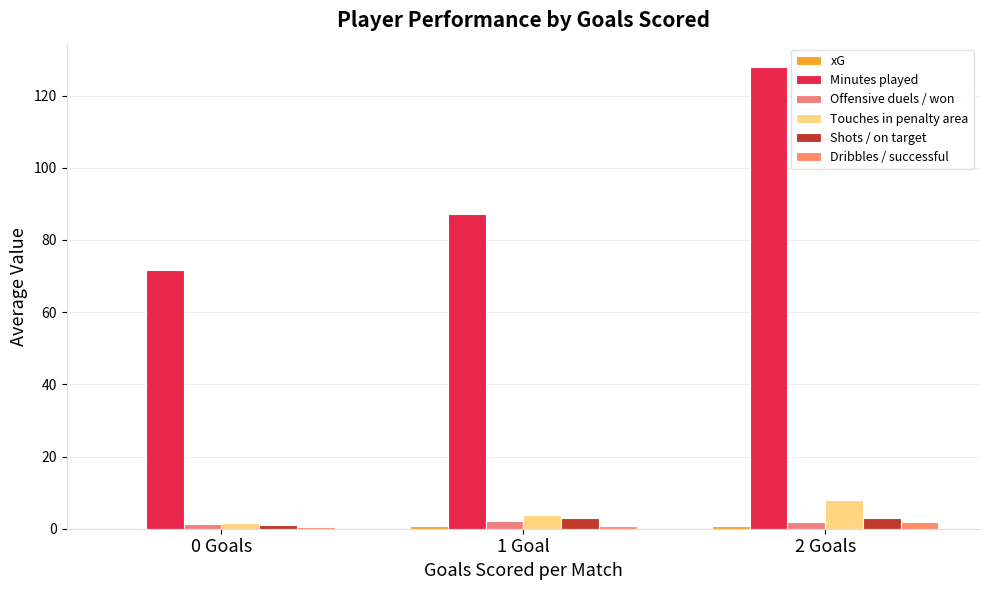

Count the number of categories in the chart.

3